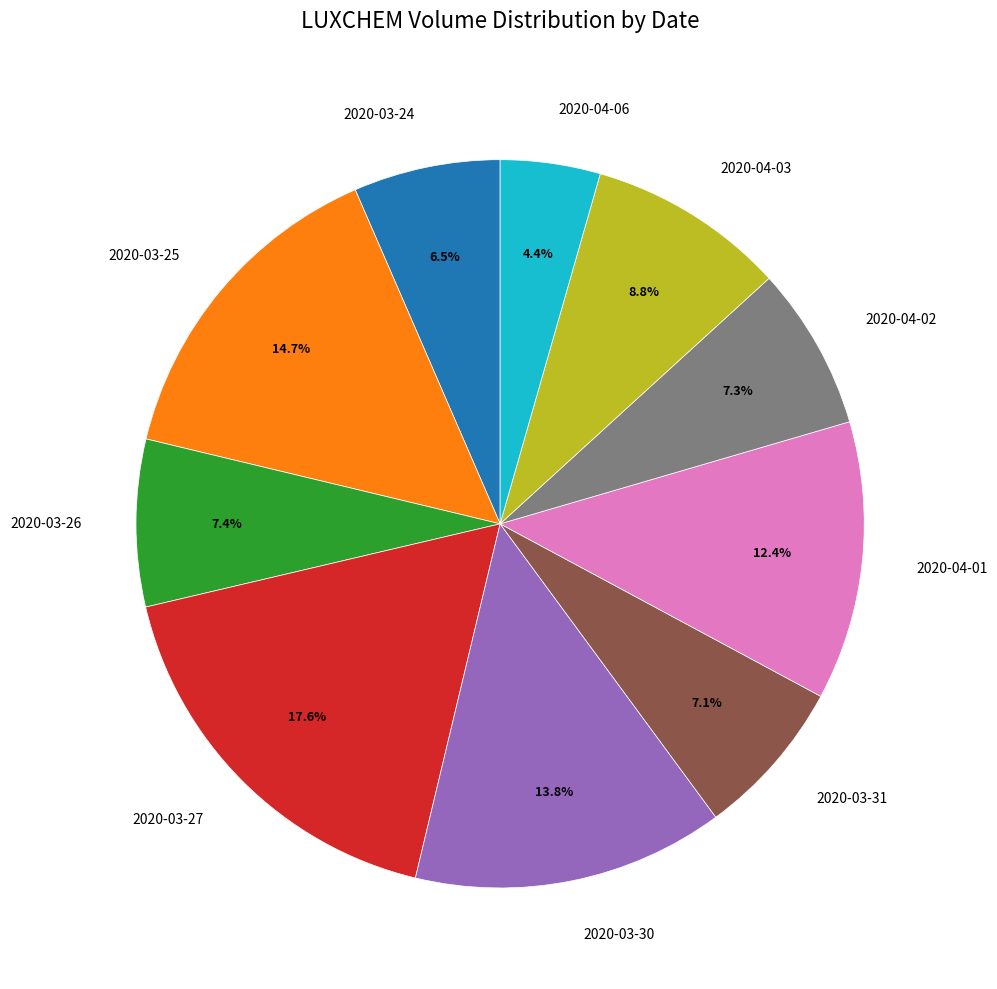

The 2020-04-02 slice represents 7% of the pie. True or false?

True